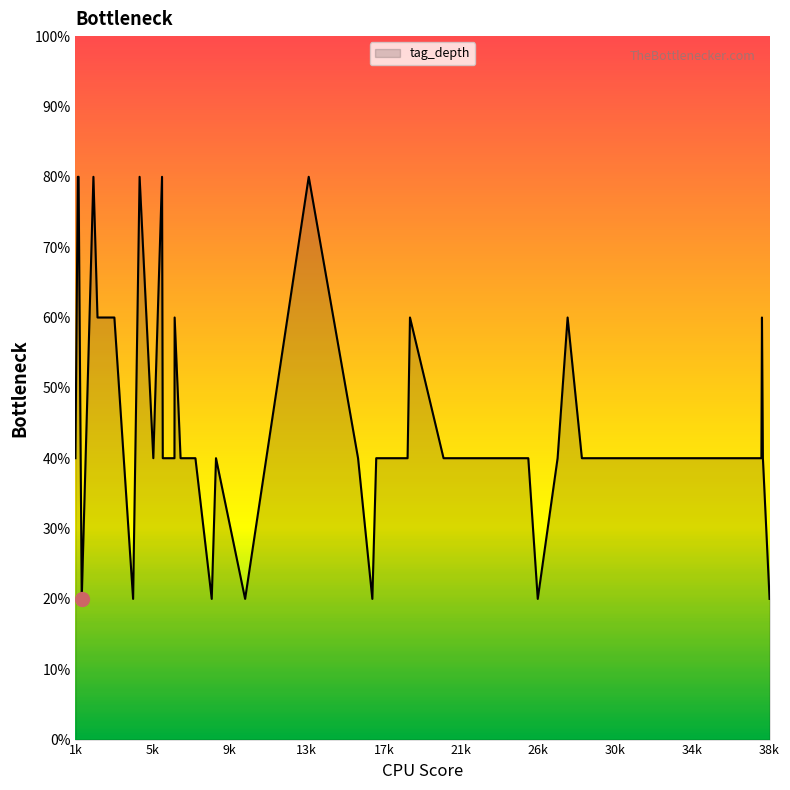

Does the chart display data point markers on the line(s)?

No